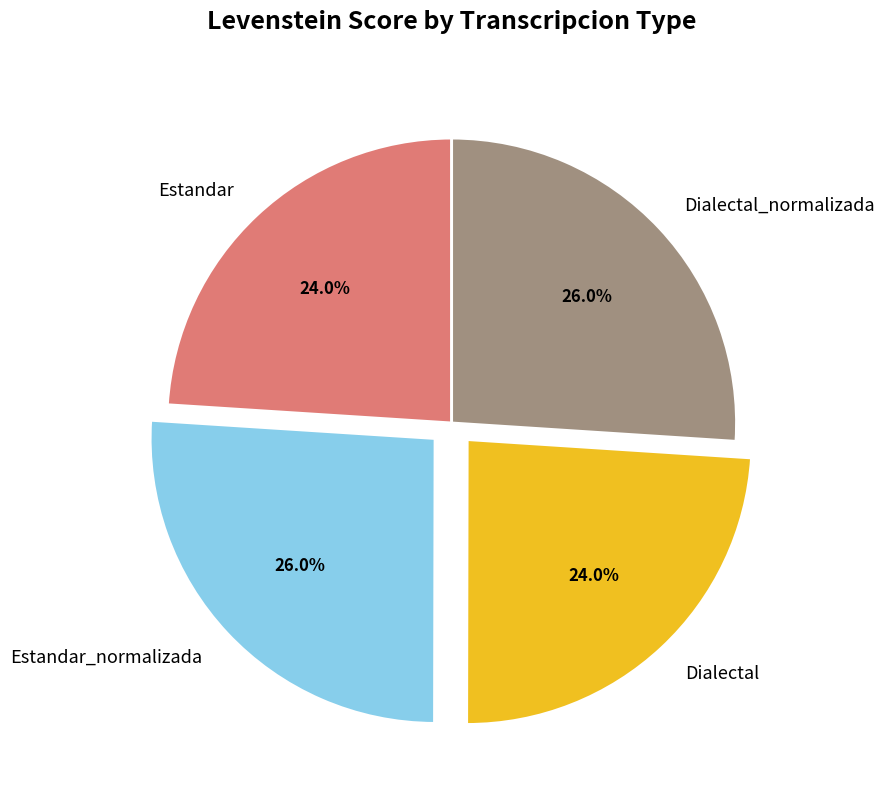

What is the total percentage of Dialectal and Estandar_normalizada?

50.0%